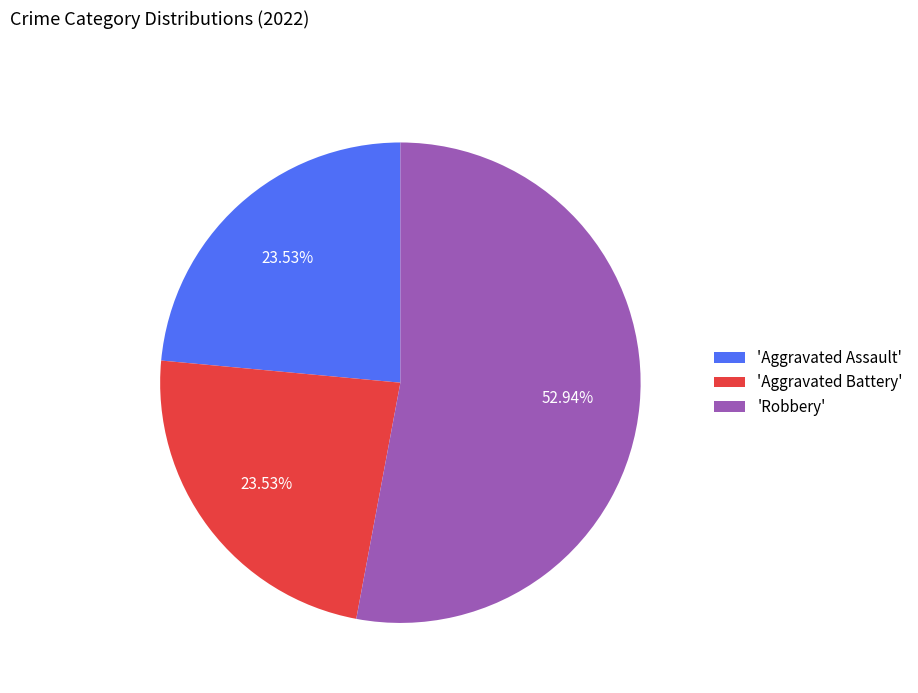

Which slice is the largest?

'Robbery'